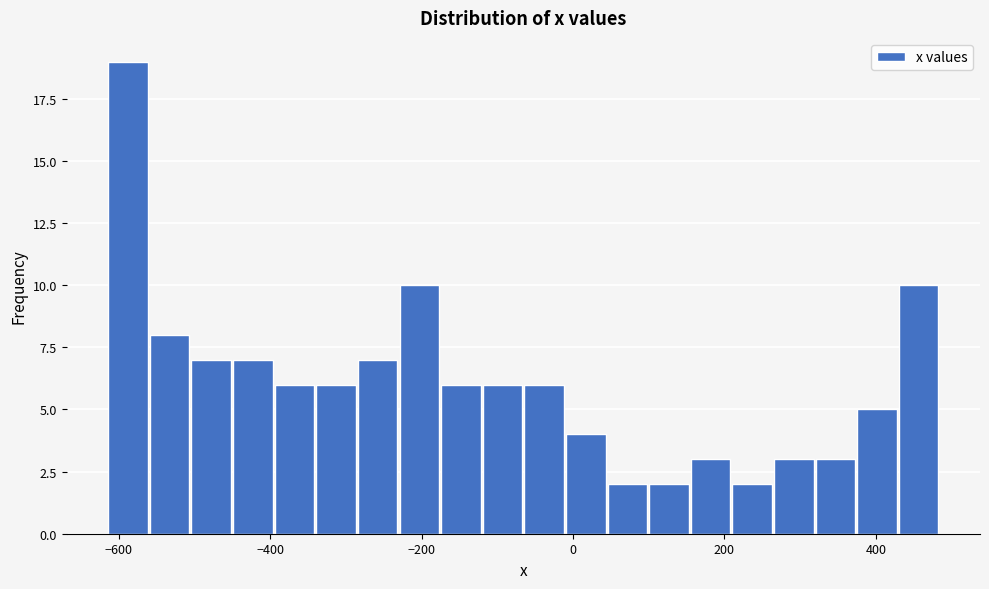

Around what value on the x-axis is the tallest bar? Give the approximate position of its centre, as read against the axis.

-580